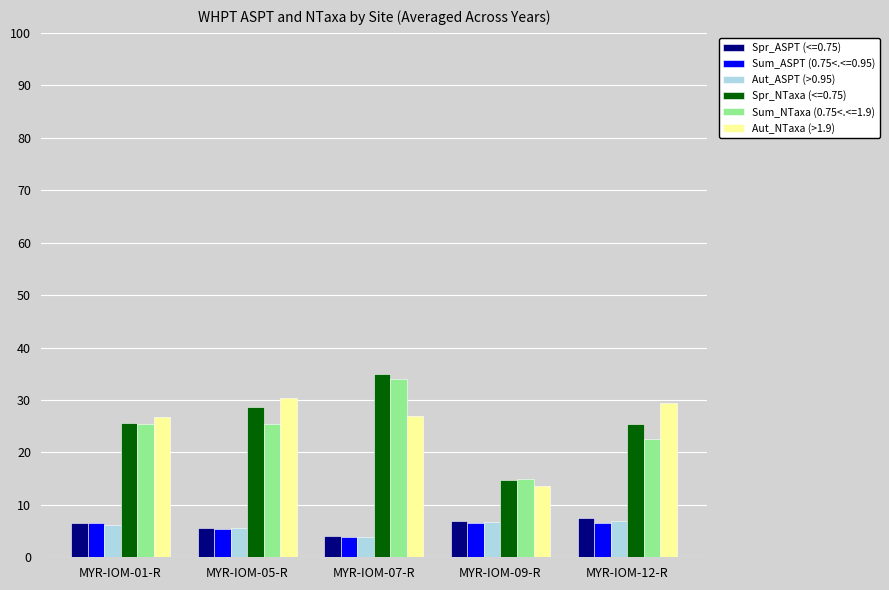

Is it true that Aut_ASPT (>0.95) equals 1.7 at MYR-IOM-09-R?

False